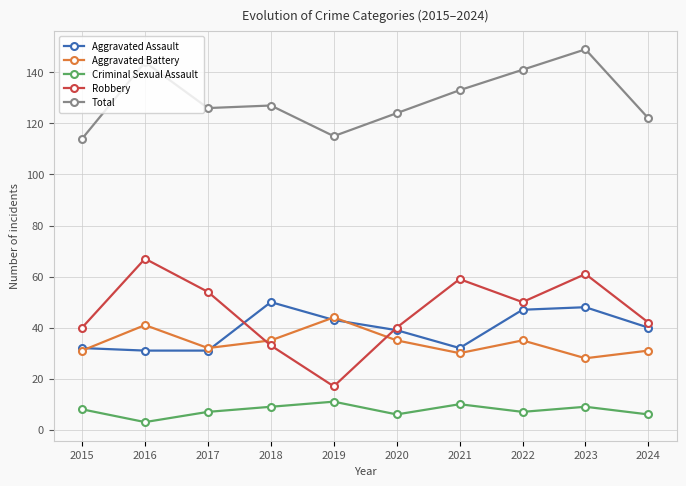

At which category is the sum across all series the highest?

2023